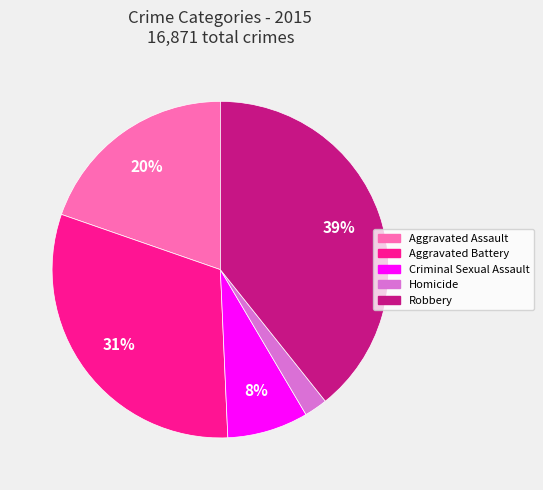

Does Aggravated Battery represent more than half of the total?

No